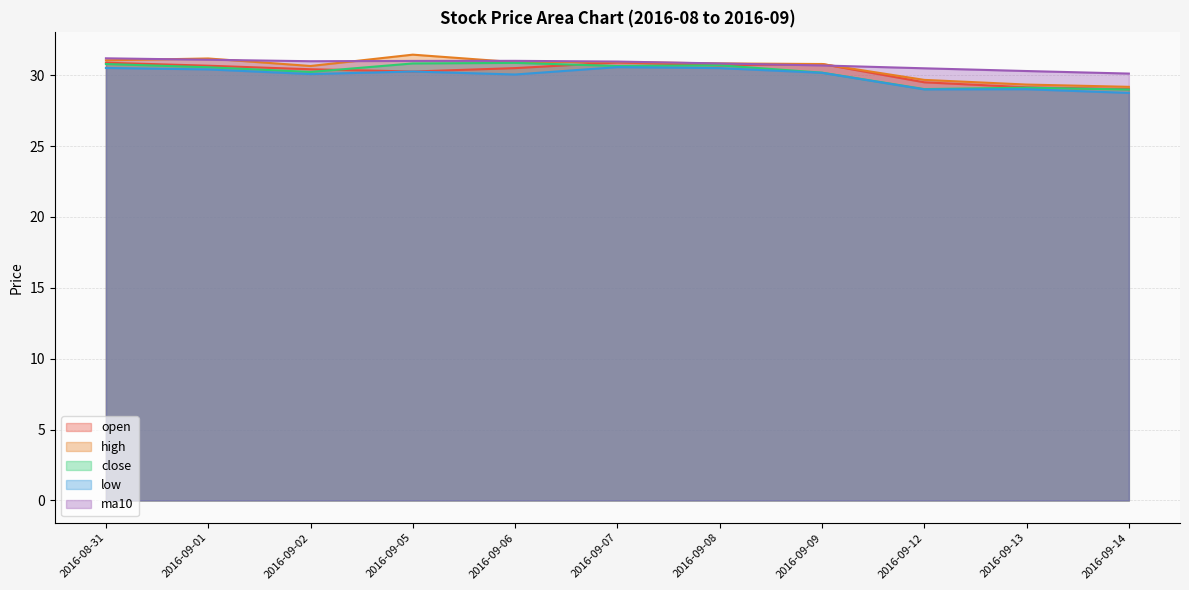

Count the number of categories in the chart.

11